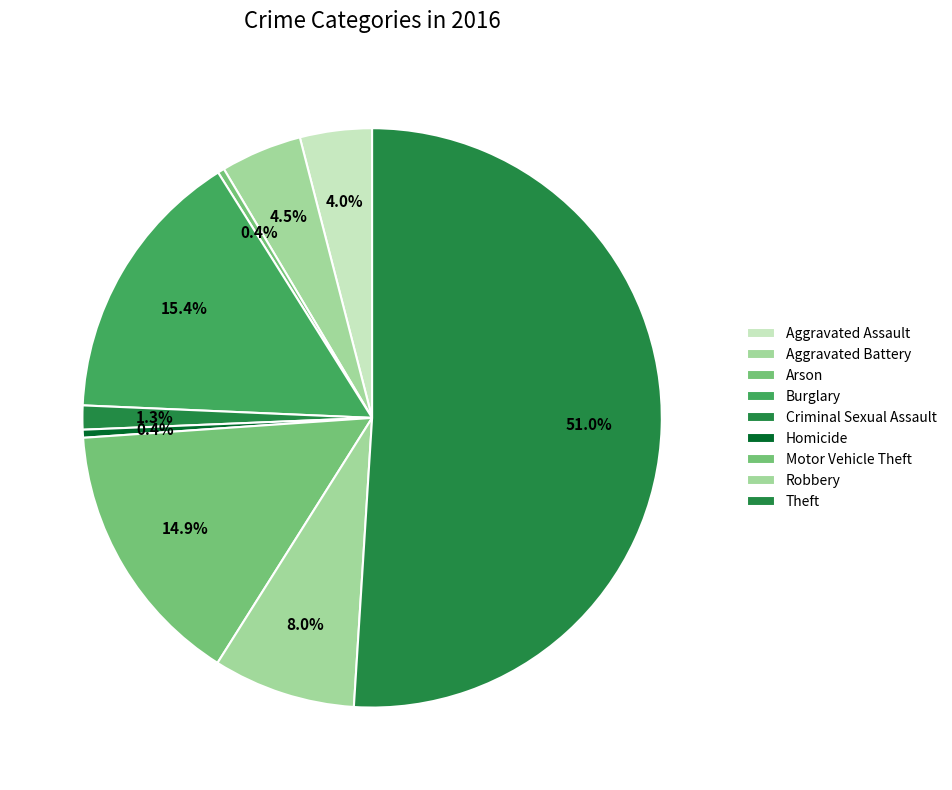

Count the number of slices in the pie.

9